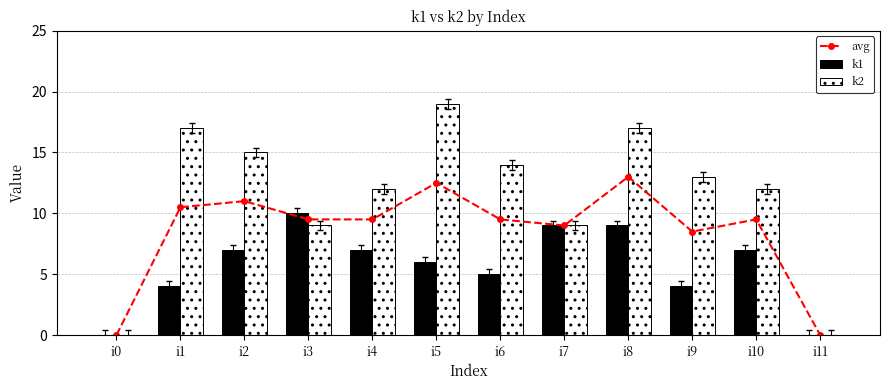

Is it true that k2 equals 11.9 at i8?

False